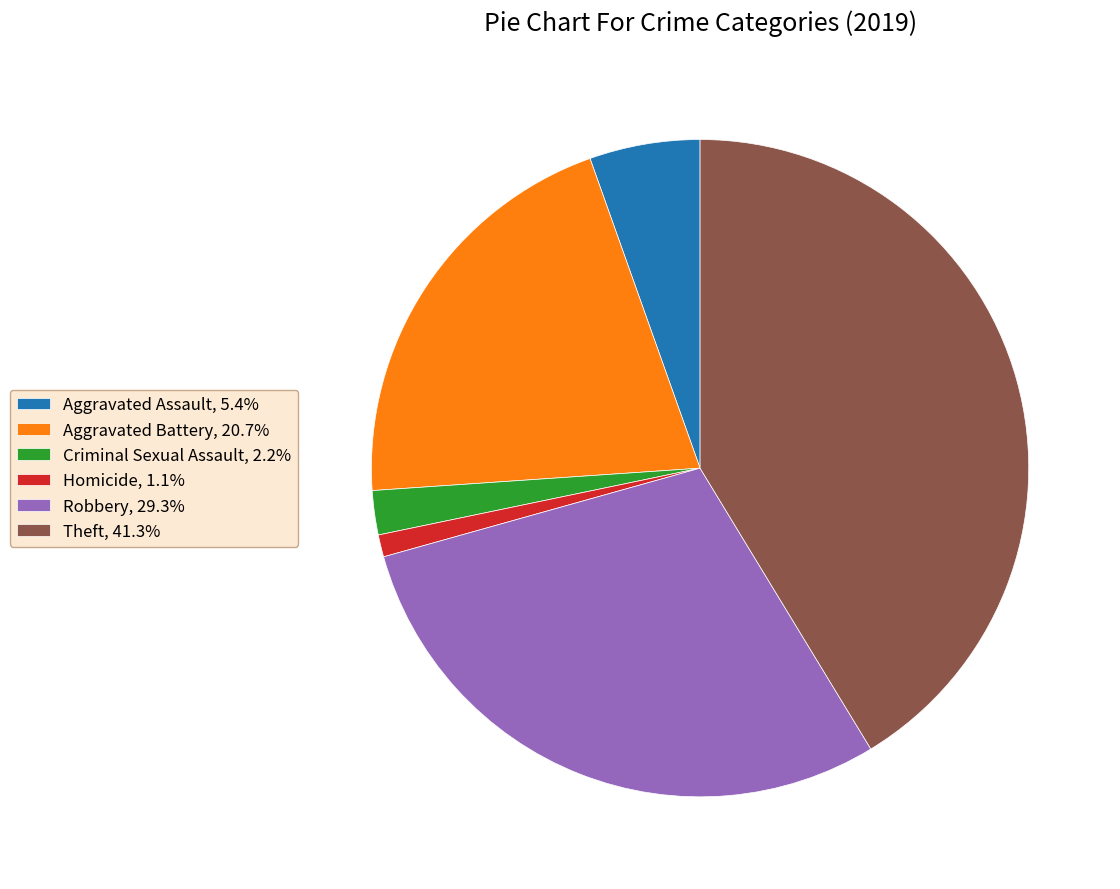

Combined, do Theft, 41.3% and Robbery, 29.3% account for over 50%?

Yes